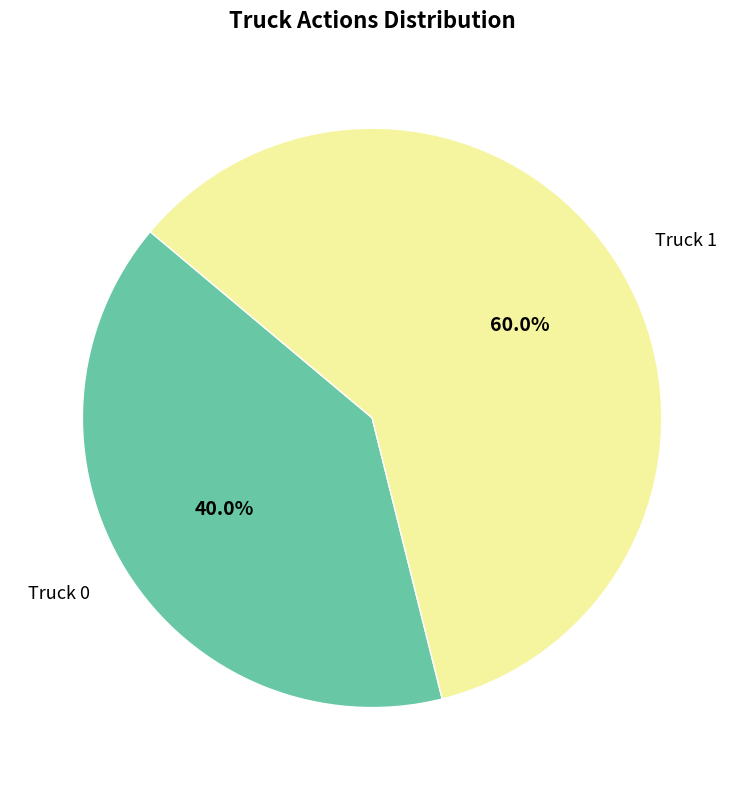

True or false: Truck 0 accounts for 40% of the total.

True